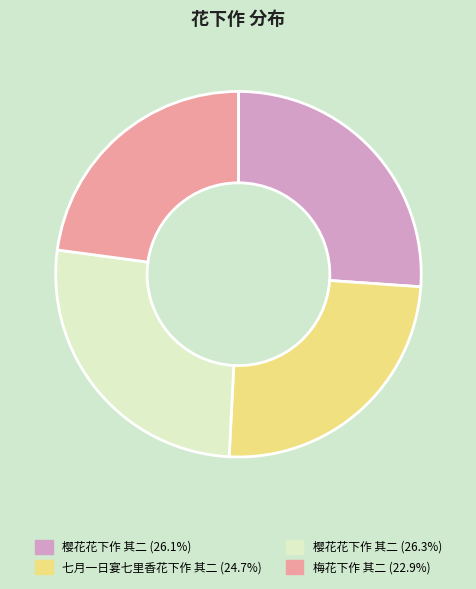

Does any single category account for the majority?

No